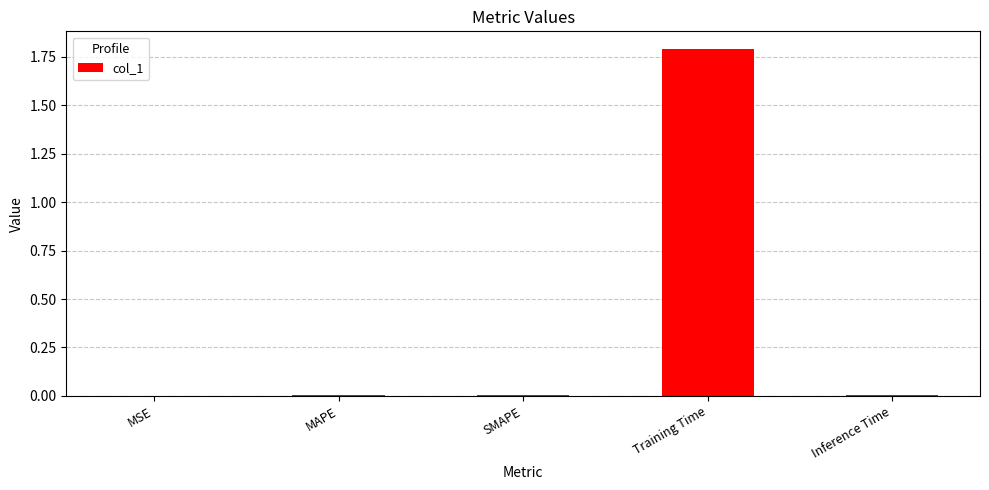

What is the greatest value displayed?

1.8